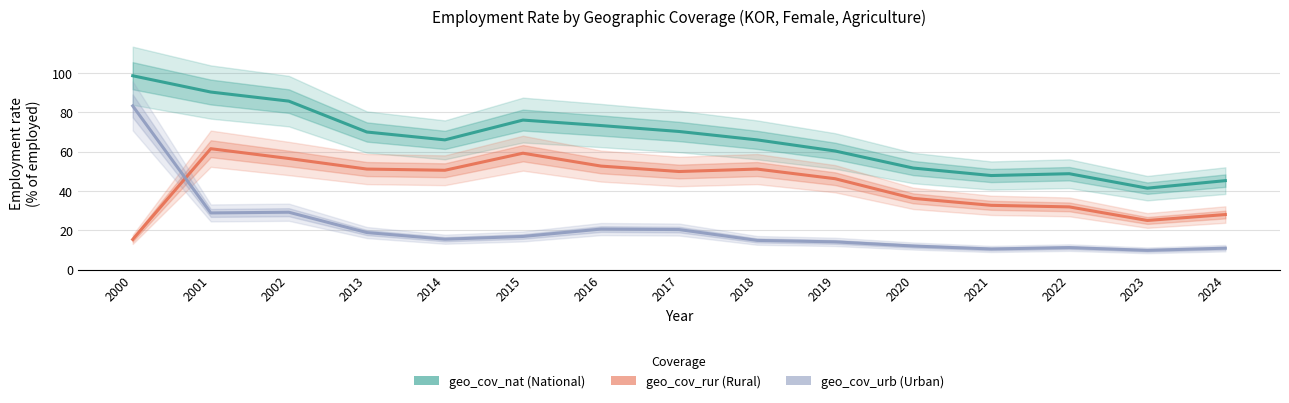

Count the number of categories in the chart.

15